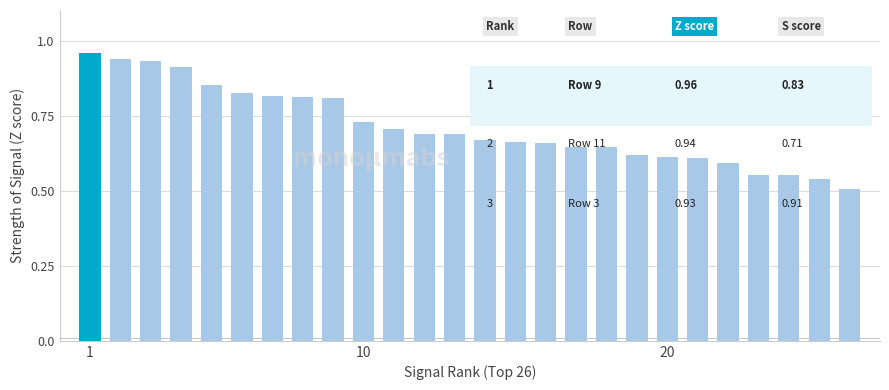

How many categories are shown in the chart?

26